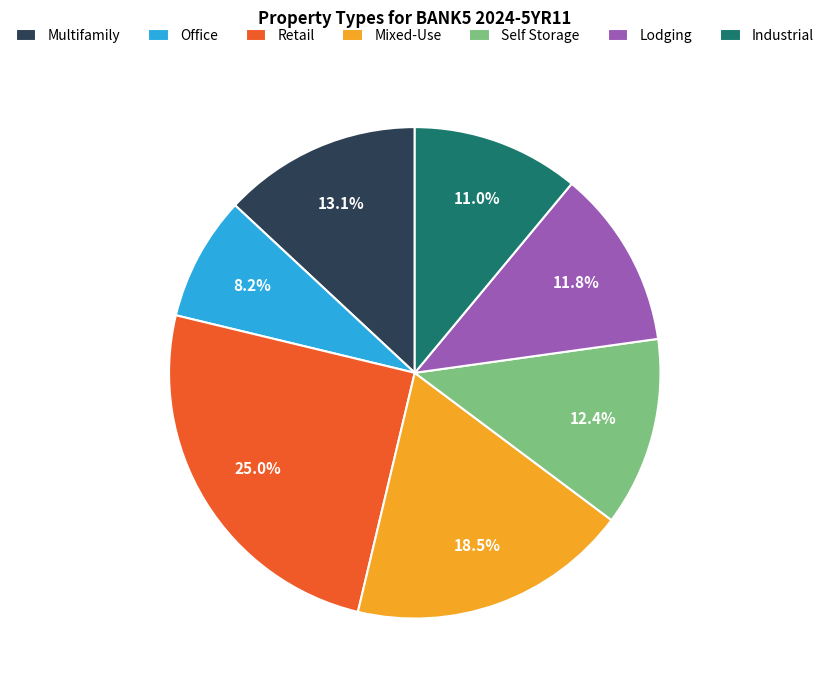

How many segments does this pie chart have?

7